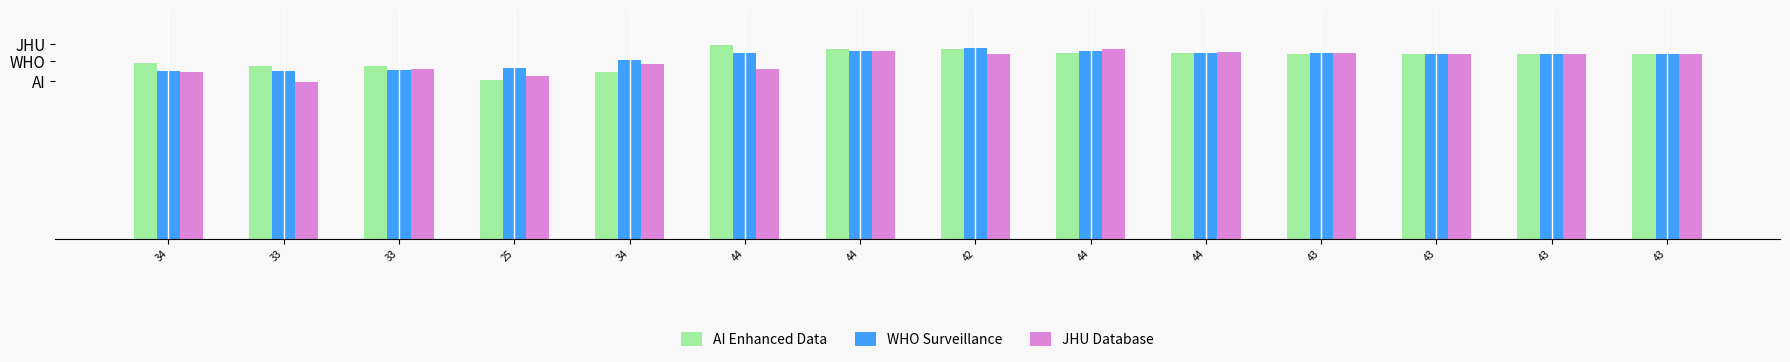

What are all the series names shown in the legend?

AI Enhanced Data, WHO Surveillance, JHU Database